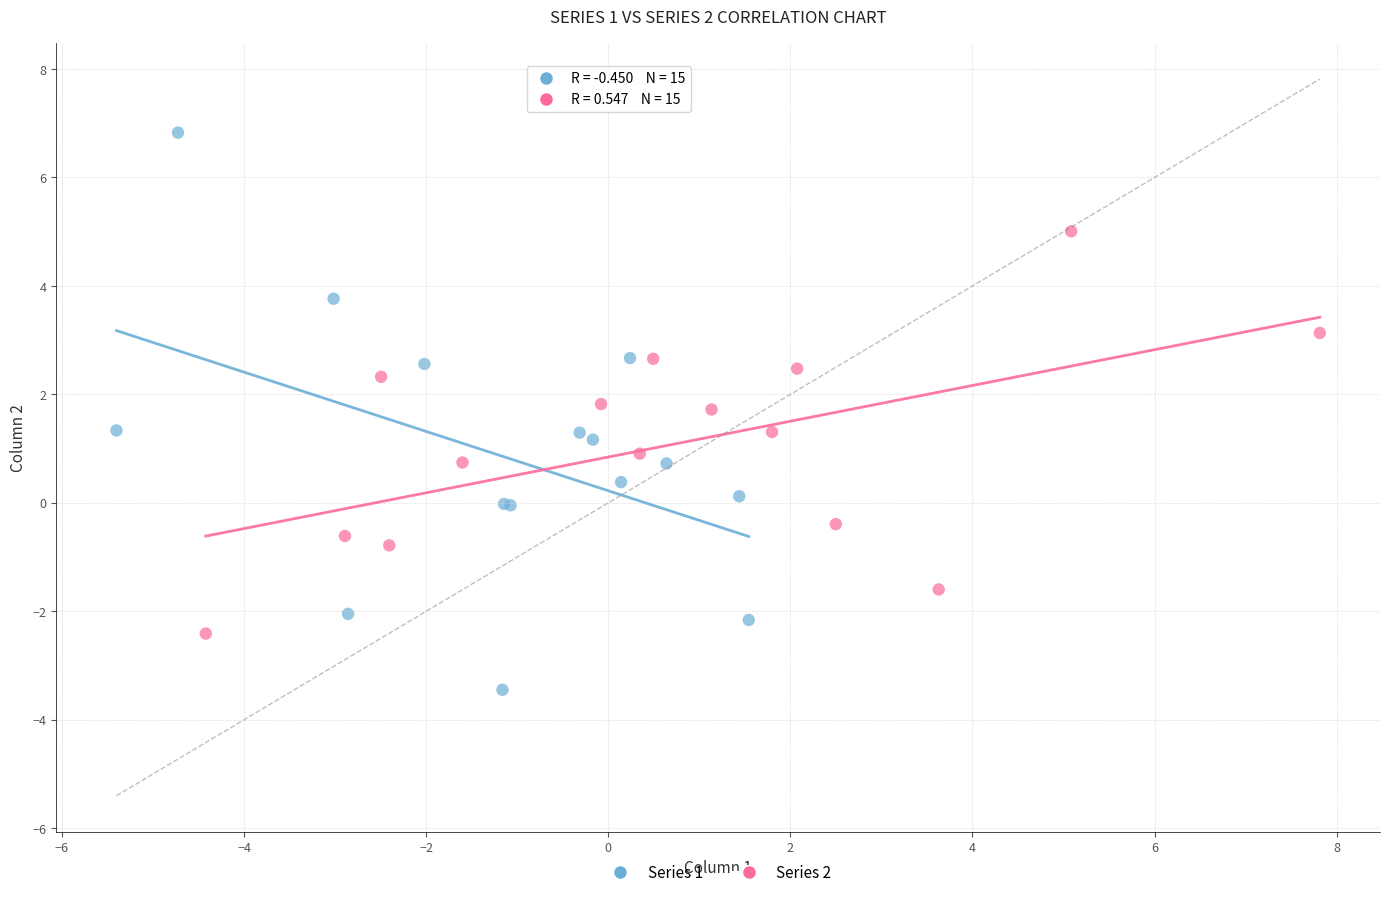

Which series reaches the maximum Y coordinate?

Series 1